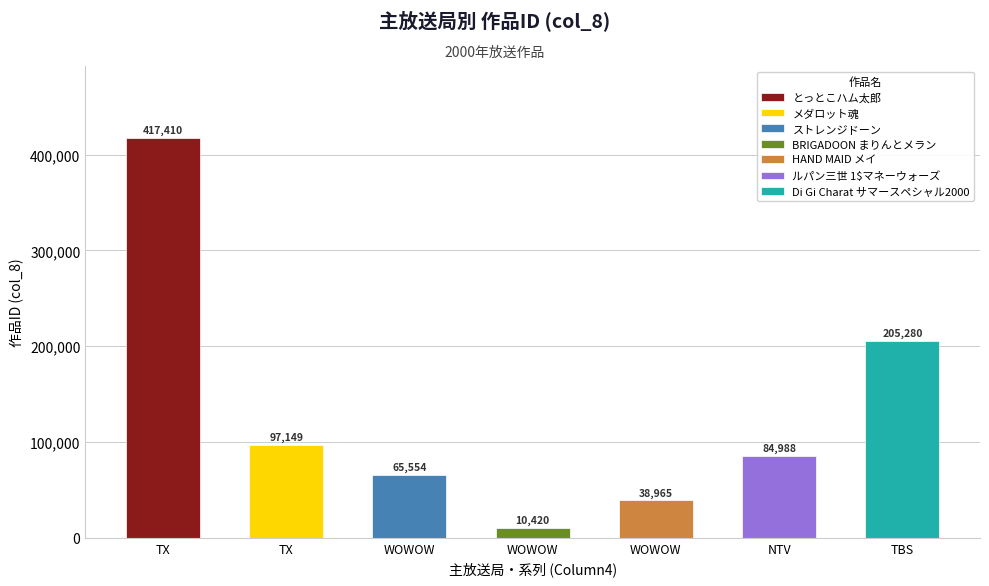

What is the average value?

131395